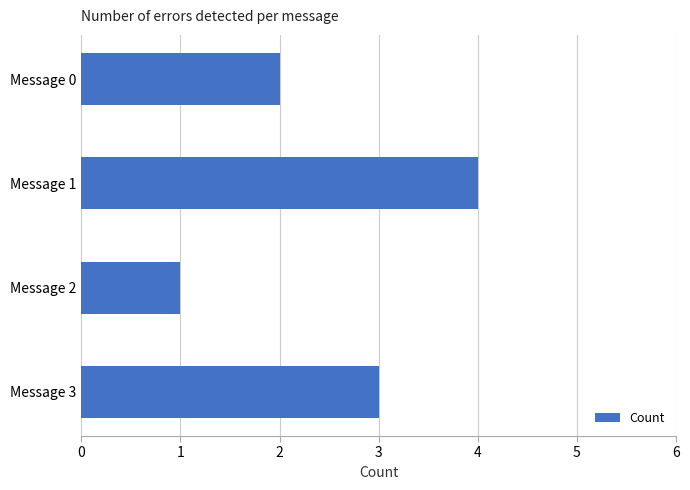

List the labels in order of value, smallest first.

Message 2, Message 0, Message 3, Message 1